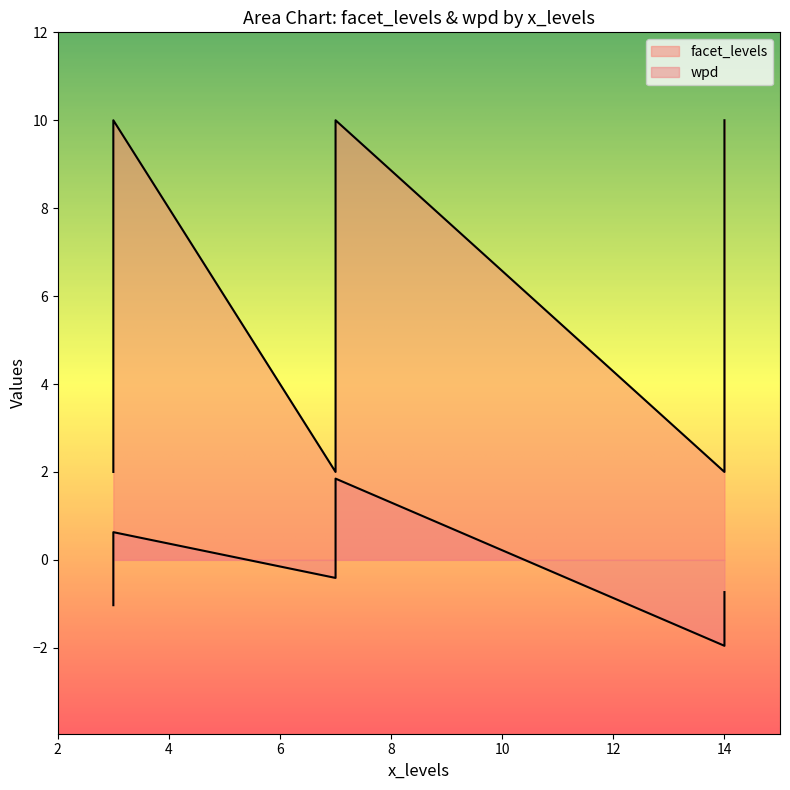

Between 14 and 3, which is larger?

14